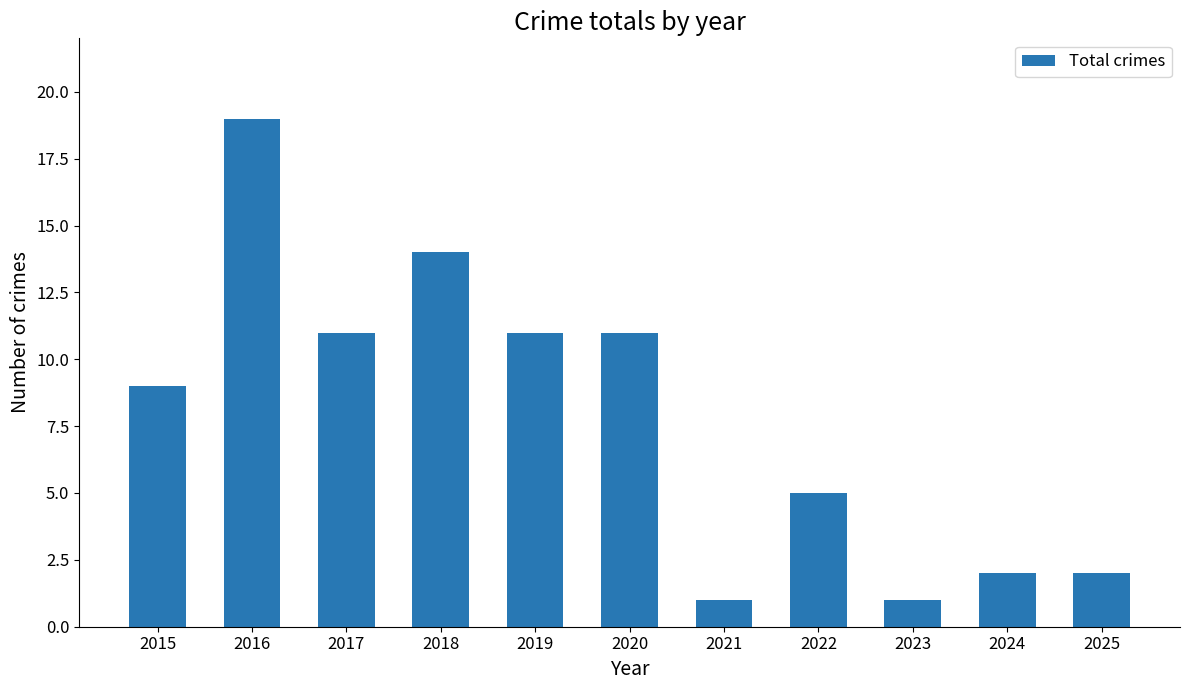

Reading left to right, extract all data points from this chart.

2015=9	2016=19	2017=11	2018=14	2019=11	2020=11	2021=1	2022=5	2023=1	2024=2	2025=2